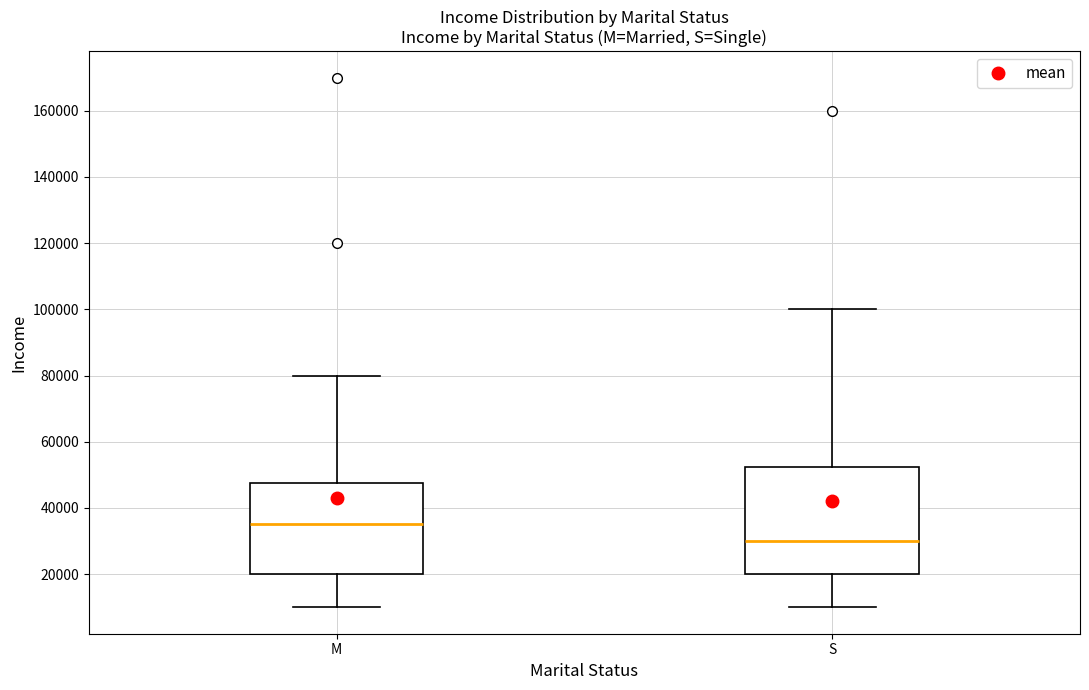

Where is the lower edge of the box for M on the y-axis? The values are not printed on the chart, so give them approximately, as read against the axis.

20000